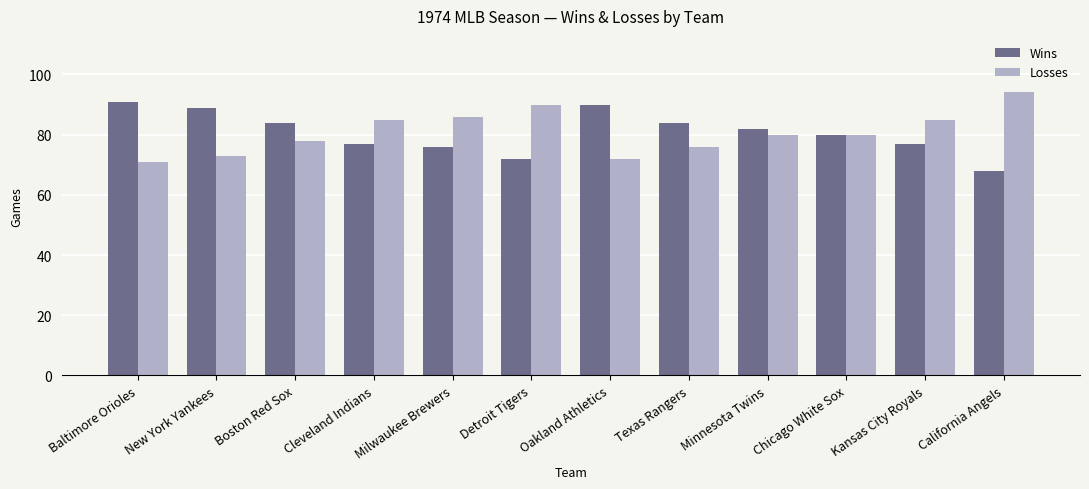

Count the number of categories in the chart.

12